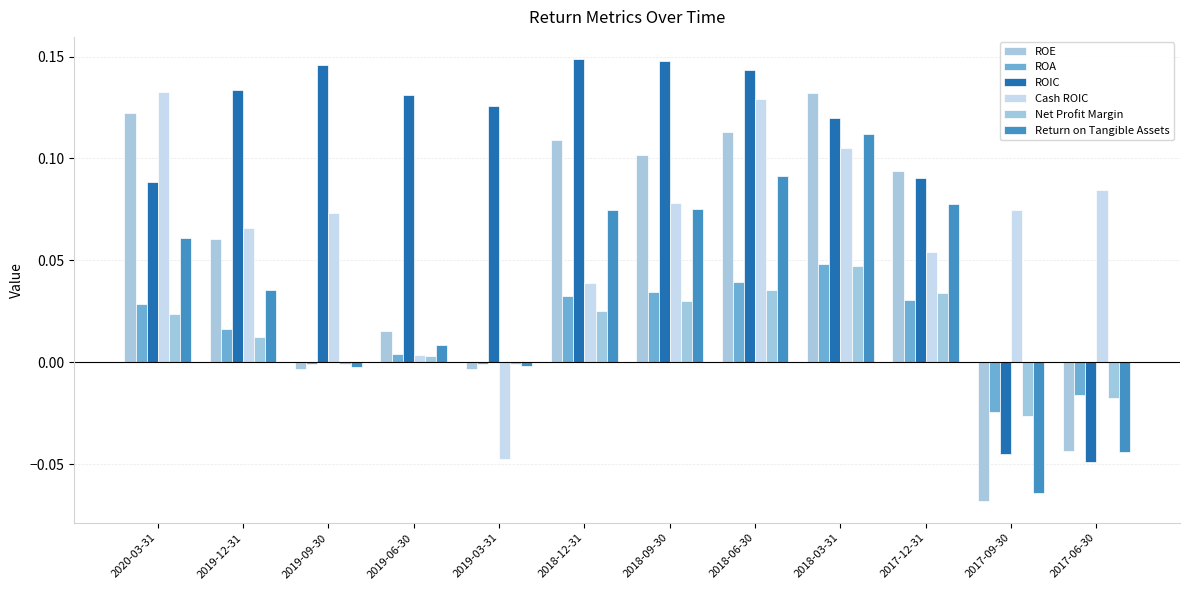

The Net Profit Margin series shows 0.0 at 2019-06-30. True or false?

False